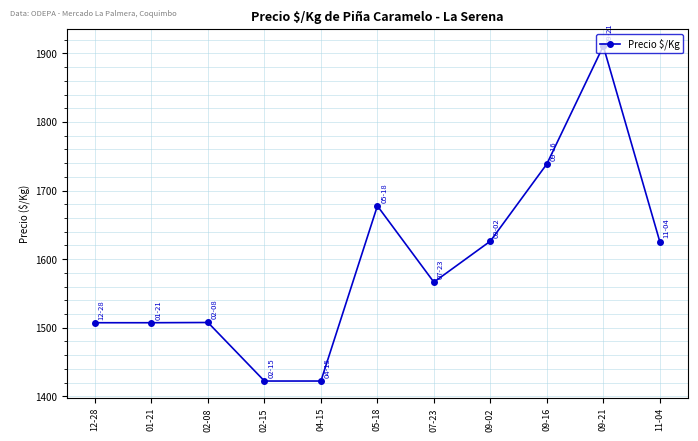

Is it true that the value at 07-23 is 1566.5?

True